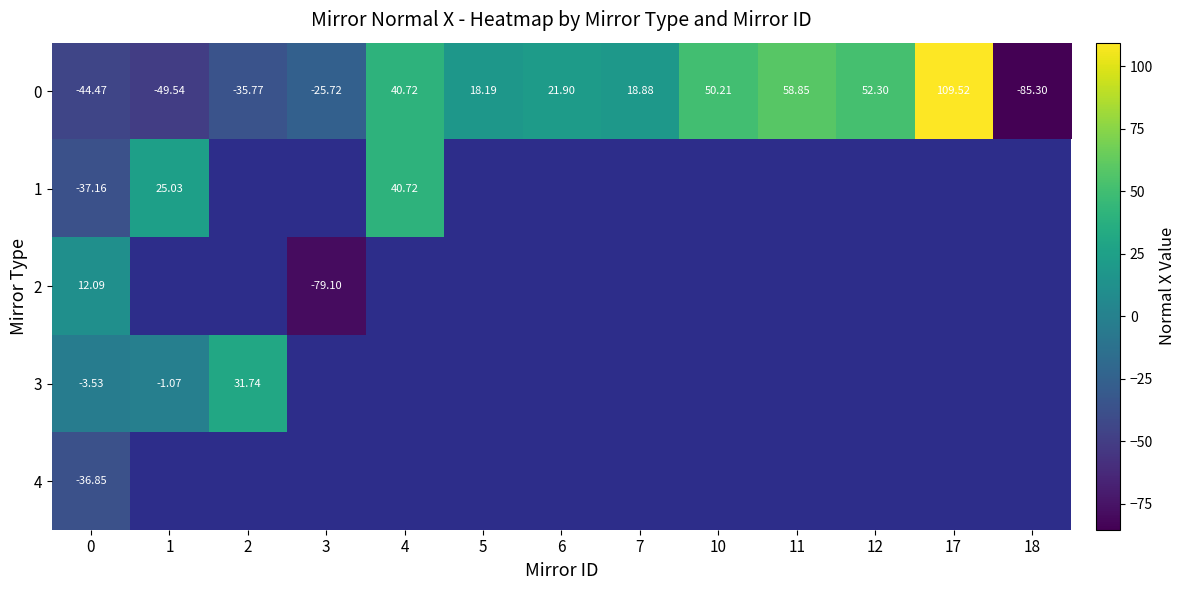

What is the difference between the 0 values at 18 and 6?

107.2